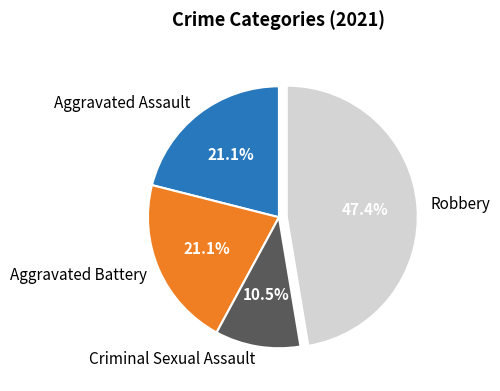

The Aggravated Battery slice represents 7% of the pie. True or false?

False